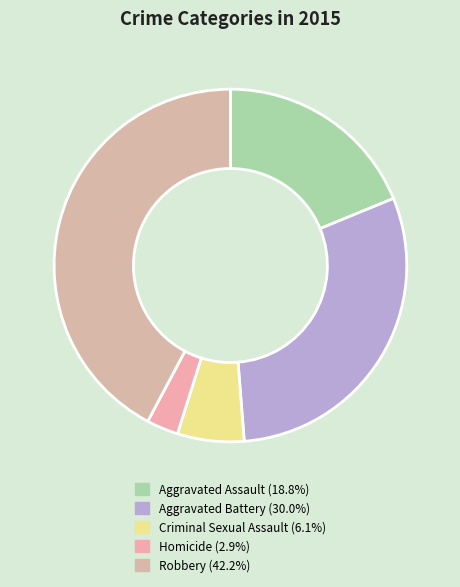

Rank the categories by value from highest to lowest.

Robbery, Aggravated Battery, Aggravated Assault, Criminal Sexual Assault, Homicide